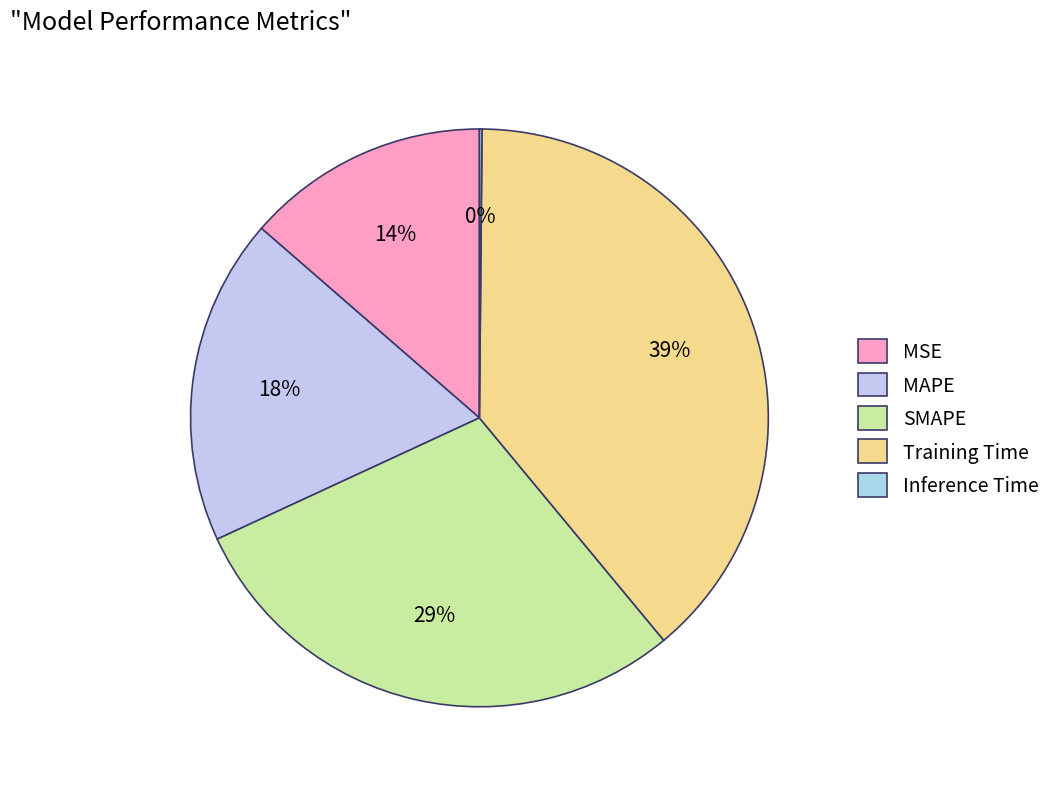

True or false: MSE accounts for 14% of the total.

True